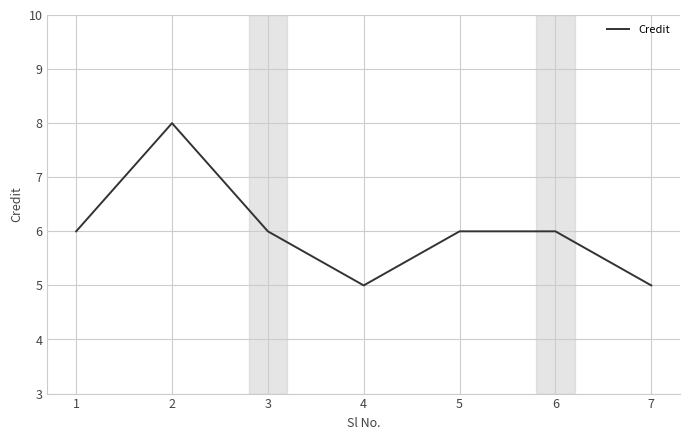

What is the average value?

6